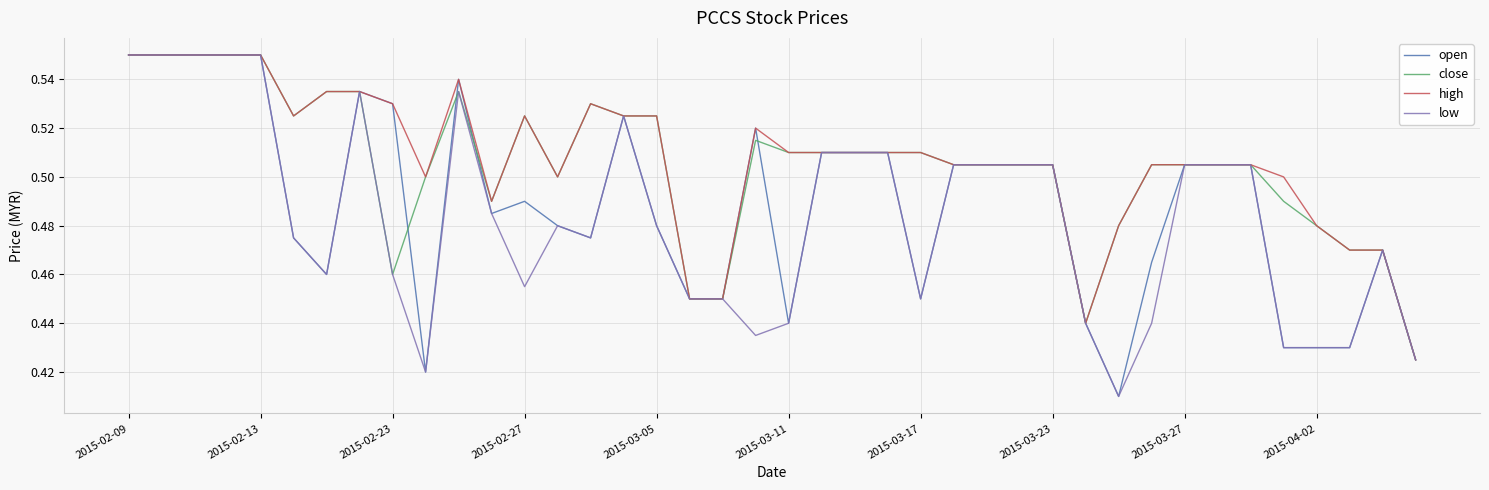

Is this an area chart (filled region under the line)?

No